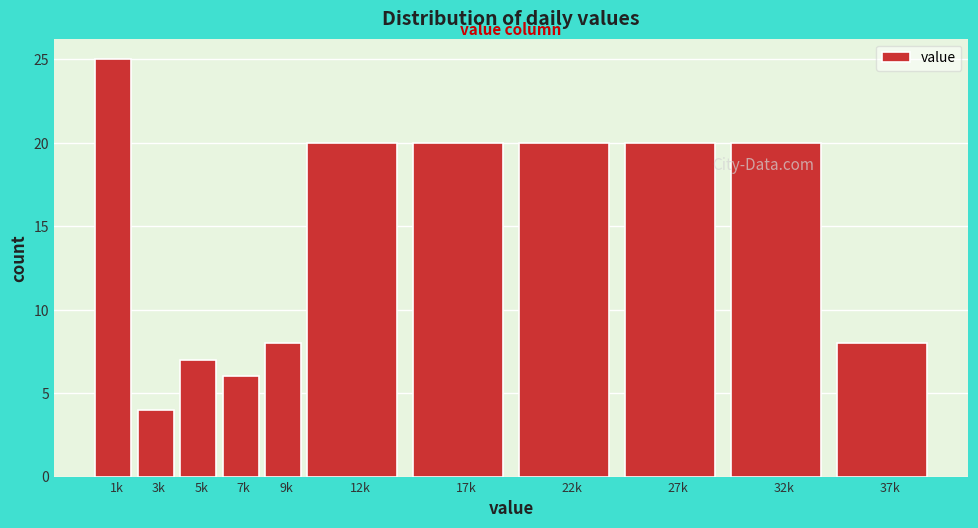

Reading right to left, what are all the values shown in this chart?

37k=8	32k=20	27k=20	22k=20	17k=20	12k=20	9k=8	7k=6	5k=7	3k=4	1k=25